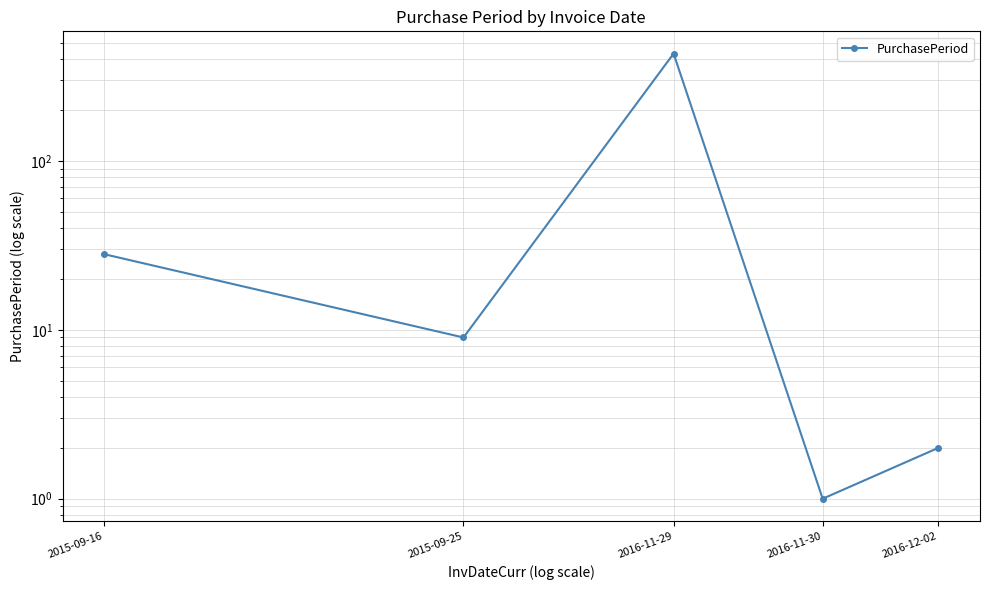

How many lines are shown in the chart?

1